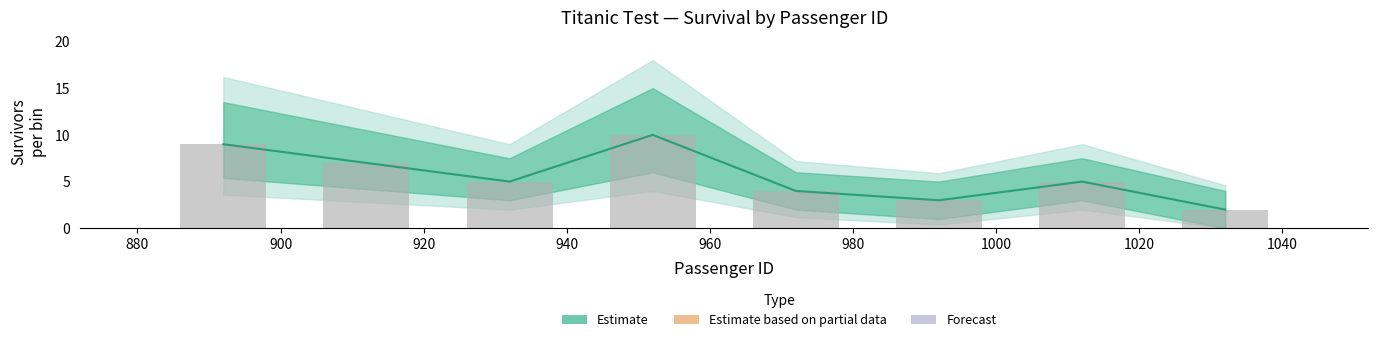

The value at 1000 is 1. True or false?

False